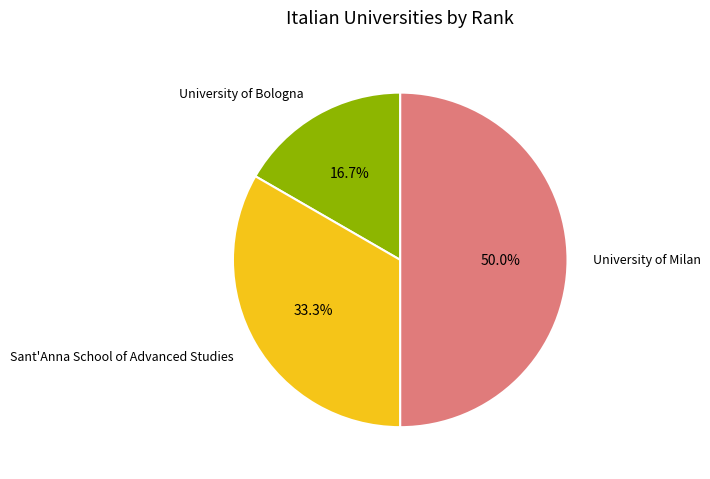

How many slices are in this pie chart?

3